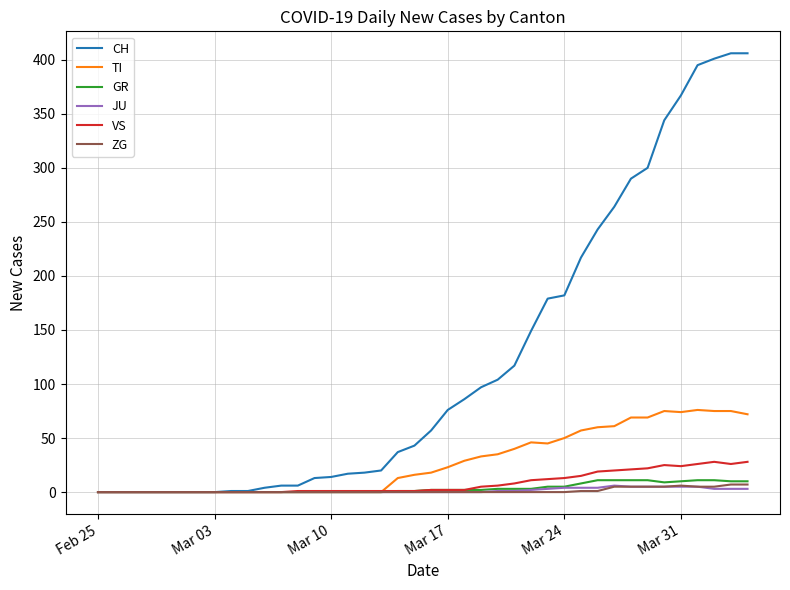

At how many categories does at least one series exceed 391?

4